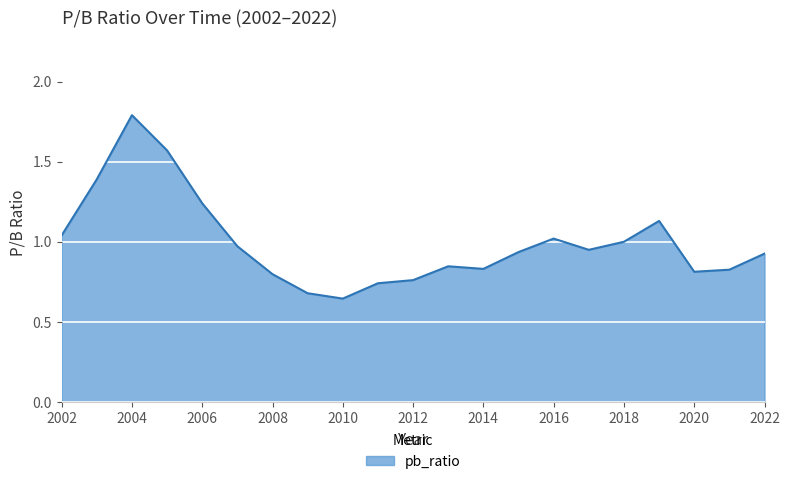

Does the chart have visible grid lines?

Yes